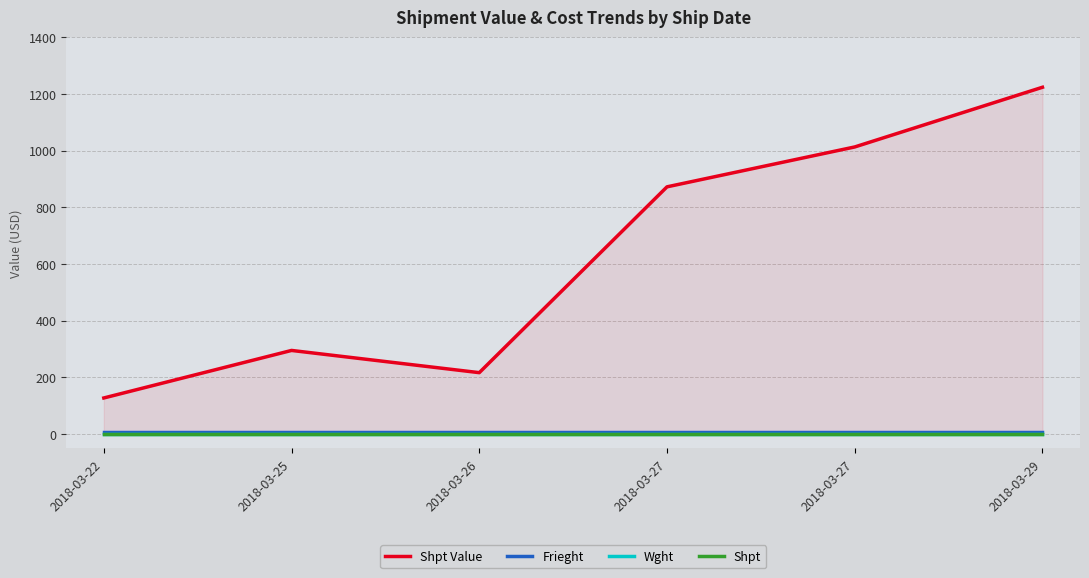

What is the total value across all series at 2018-03-29?

1233.7